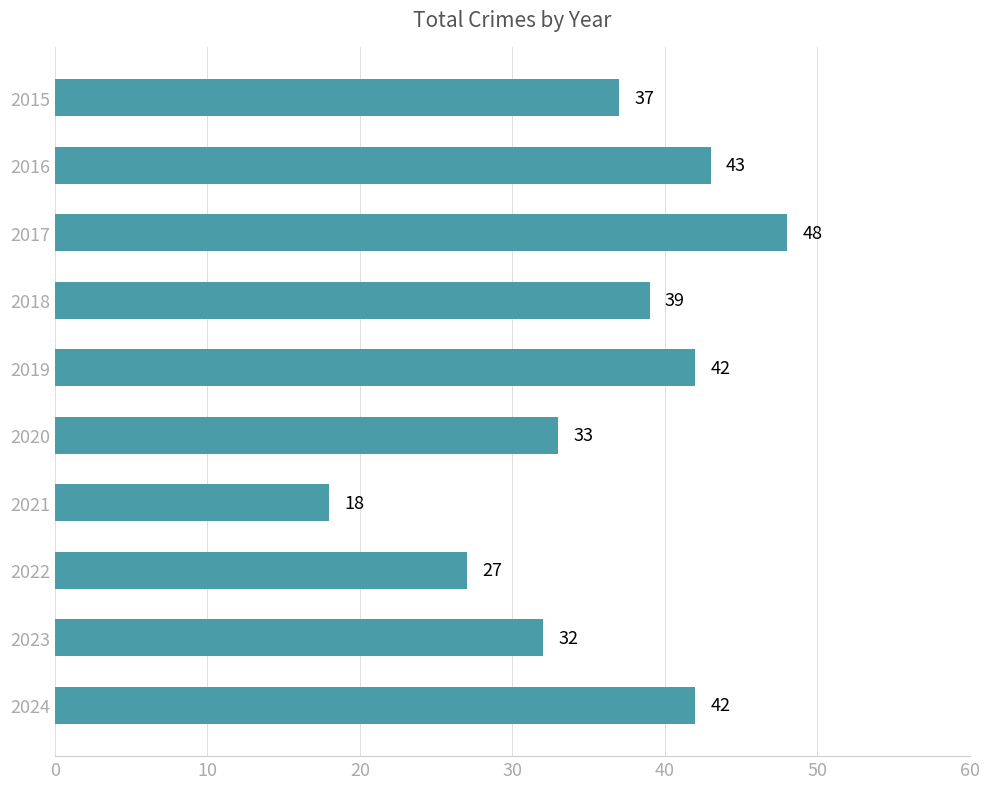

Between 2020 and 2022, which is larger?

2020